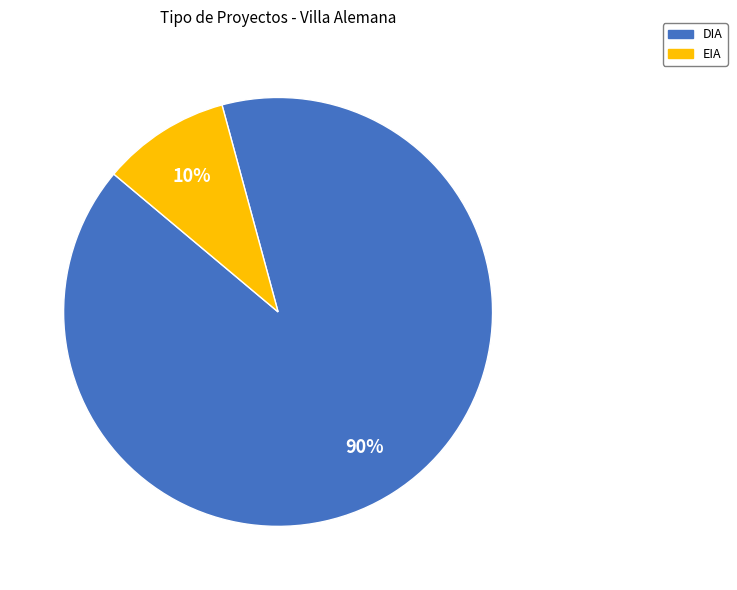

To the nearest percent, what is the combined percentage of EIA and DIA?

100%